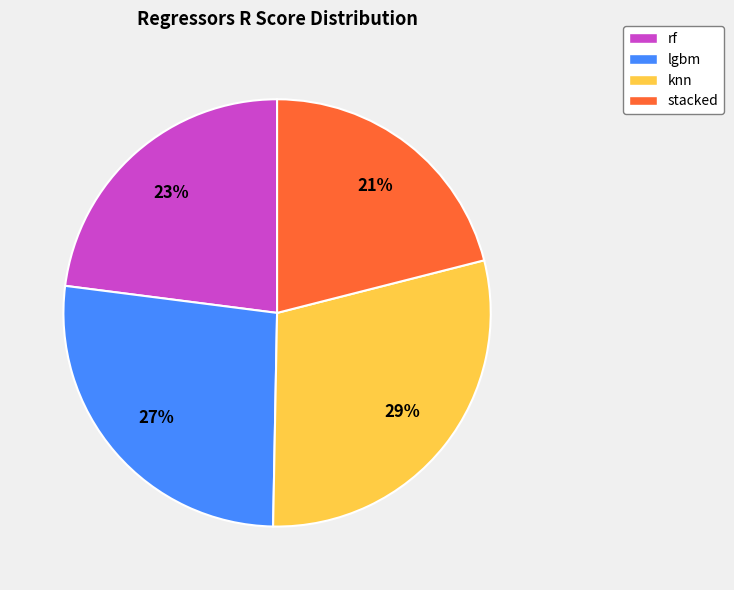

To the nearest percent, what portion does knn represent?

29%